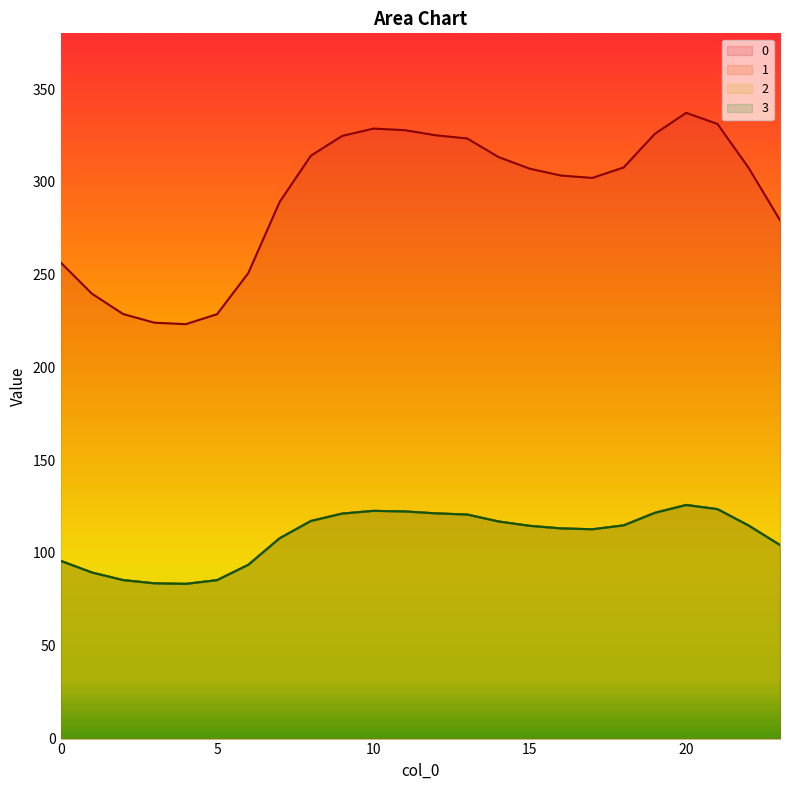

Does the chart display data point markers on the line(s)?

No